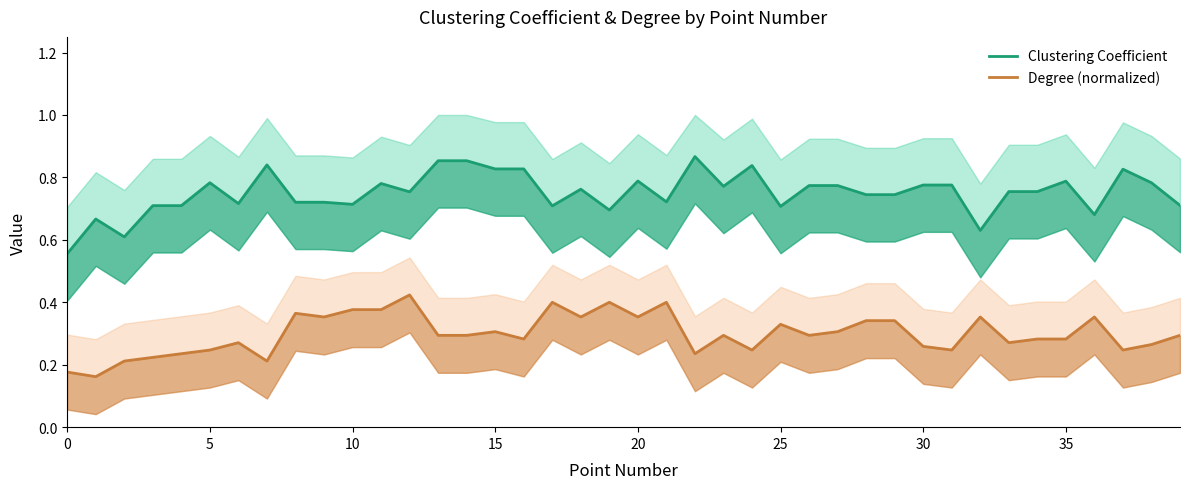

True or false: Degree (normalized) and Clustering Coefficient intersect in this chart.

False